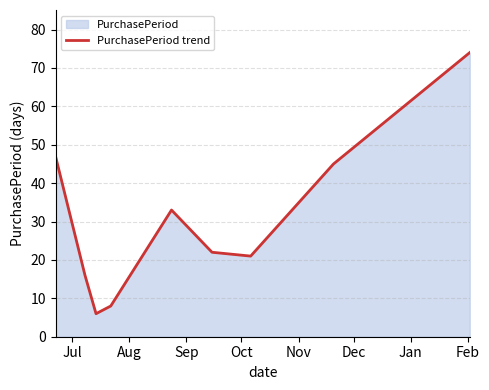

What is the minimum value shown in the chart?

6